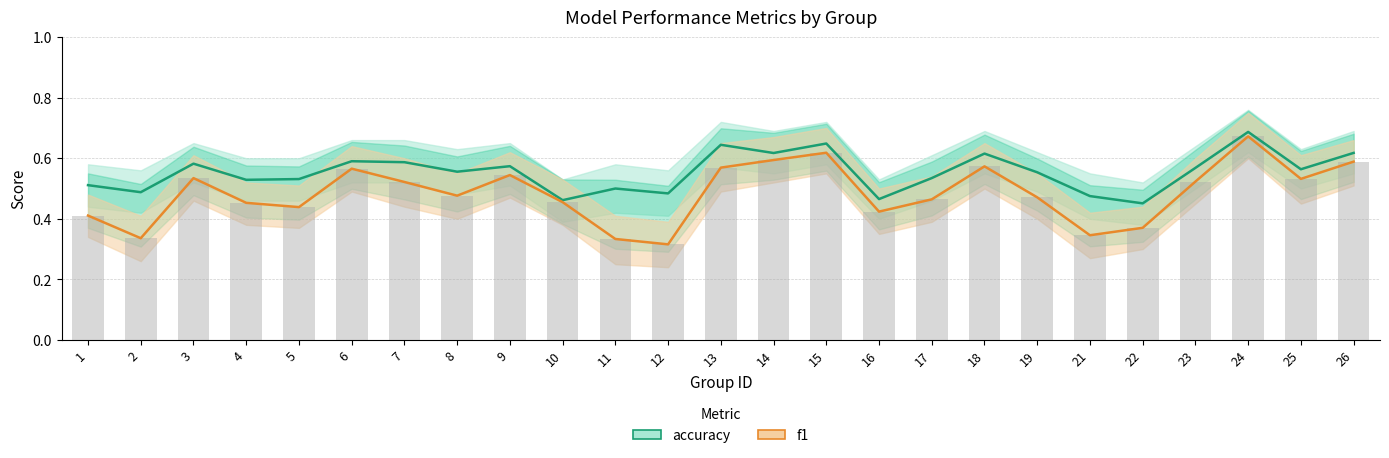

What is the approximate value of f1 at 23?

0.5